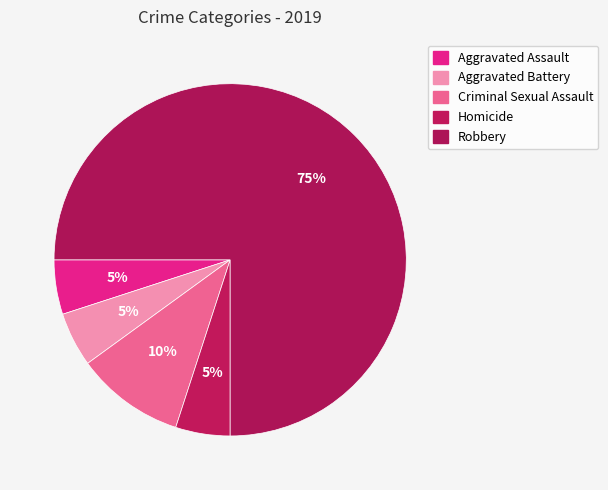

How many slices are in this pie chart?

5